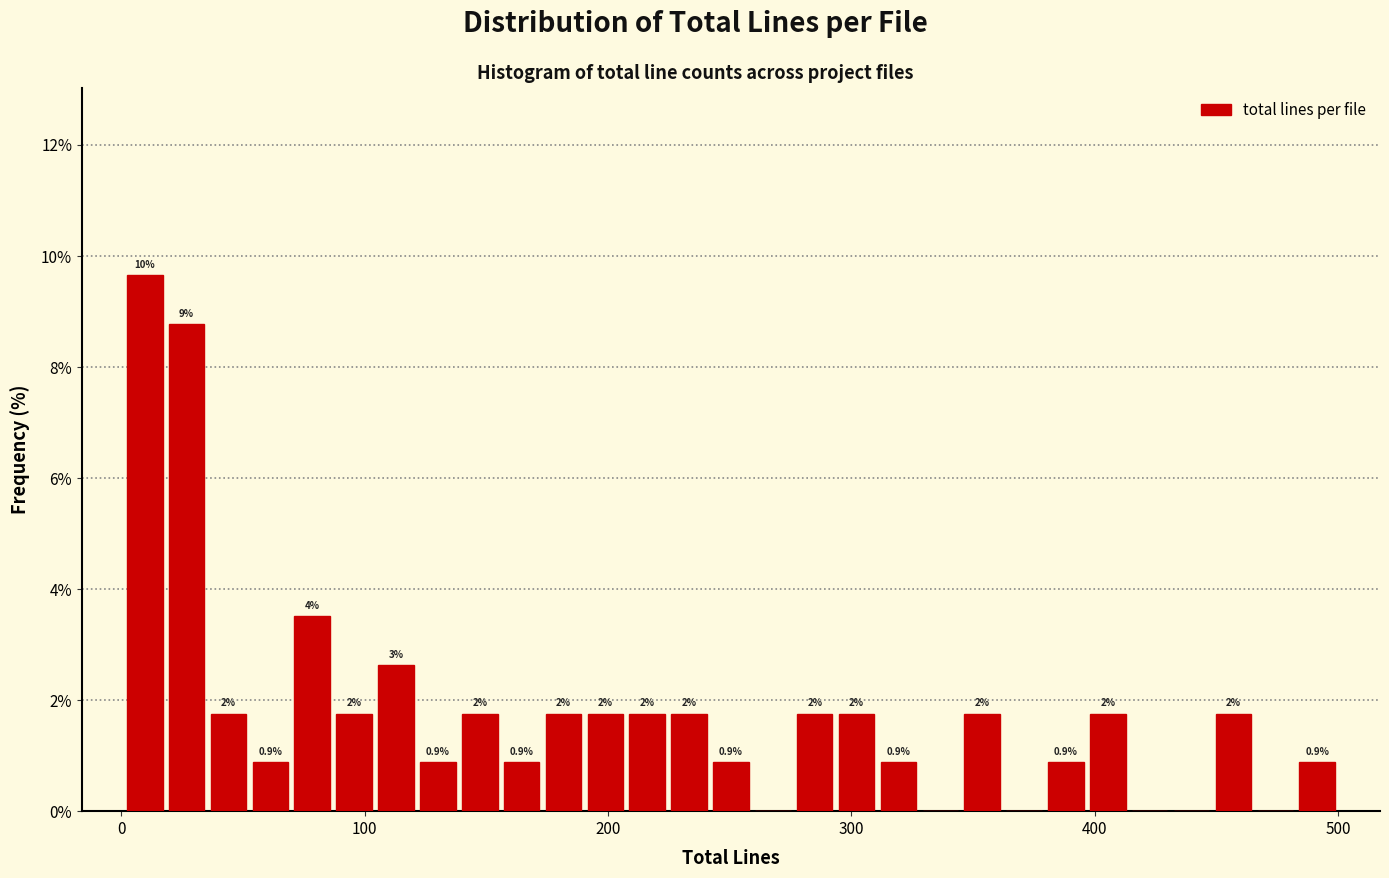

Around what value on the x-axis is the tallest bar? Give the approximate position of its centre, as read against the axis.

10